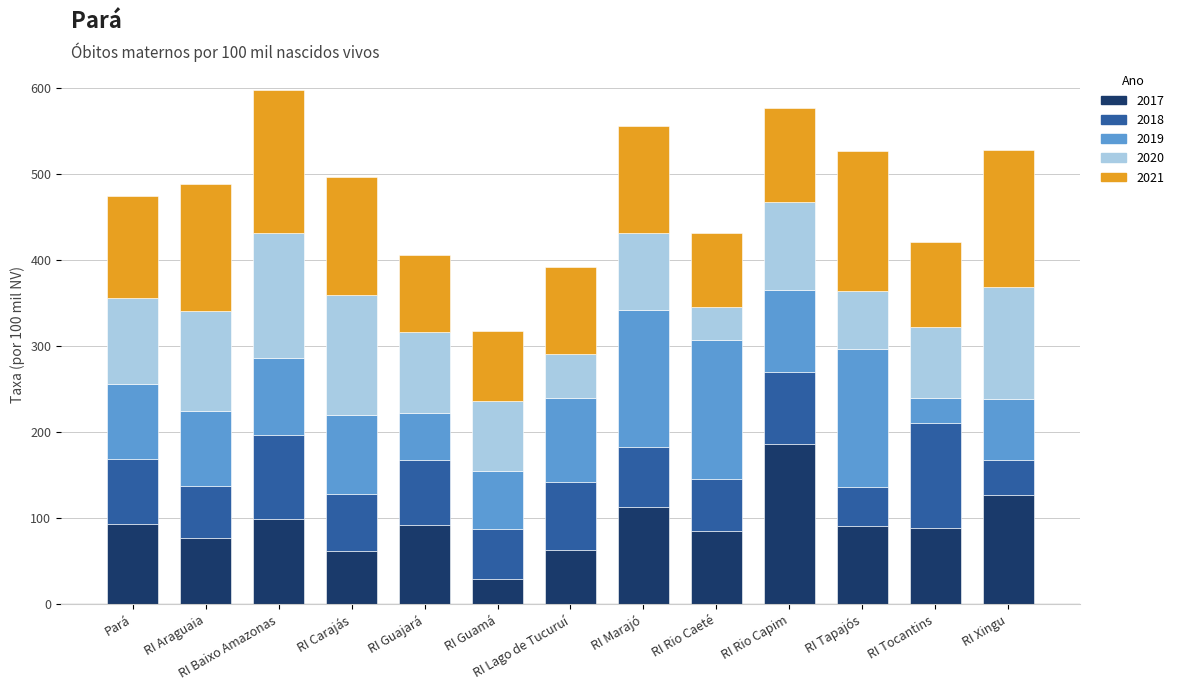

What is the total value across all series at RI Rio Capim?

577.3